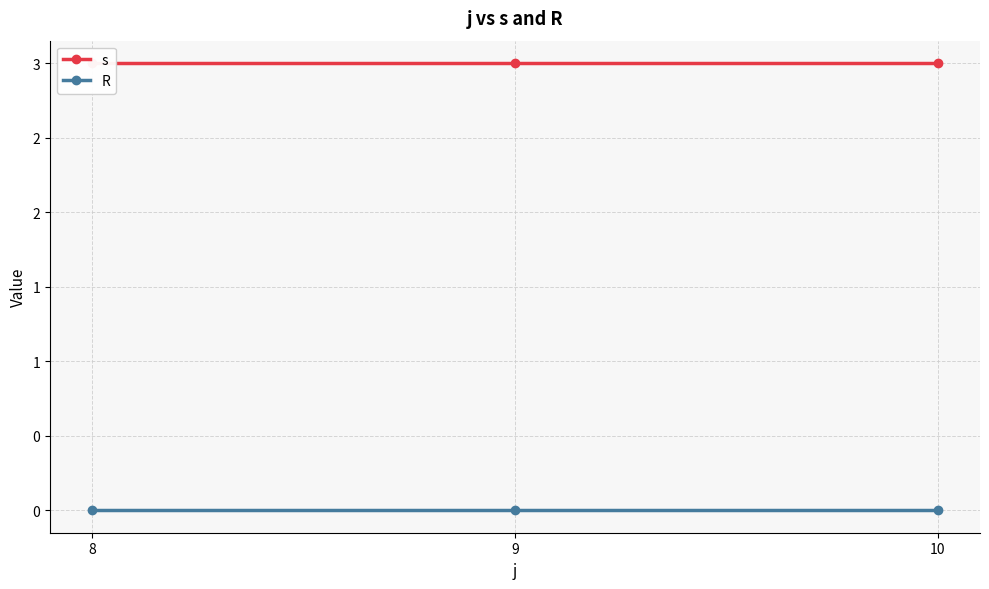

What is the lowest value of the s series?

3